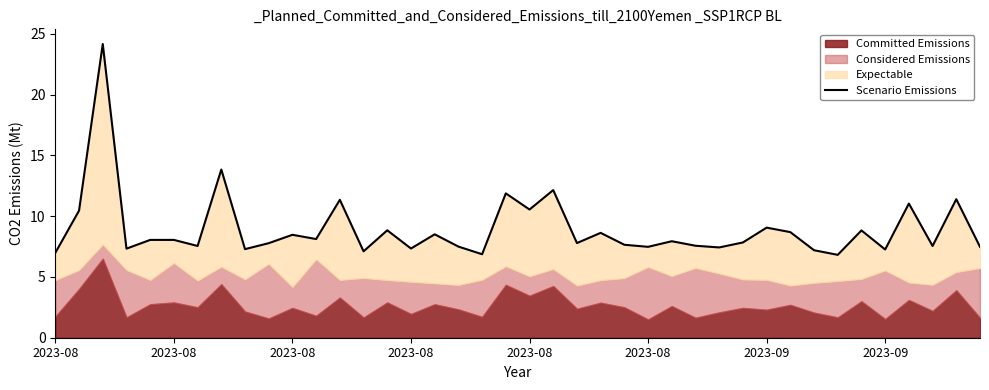

Where is the first local minimum?

2023-08